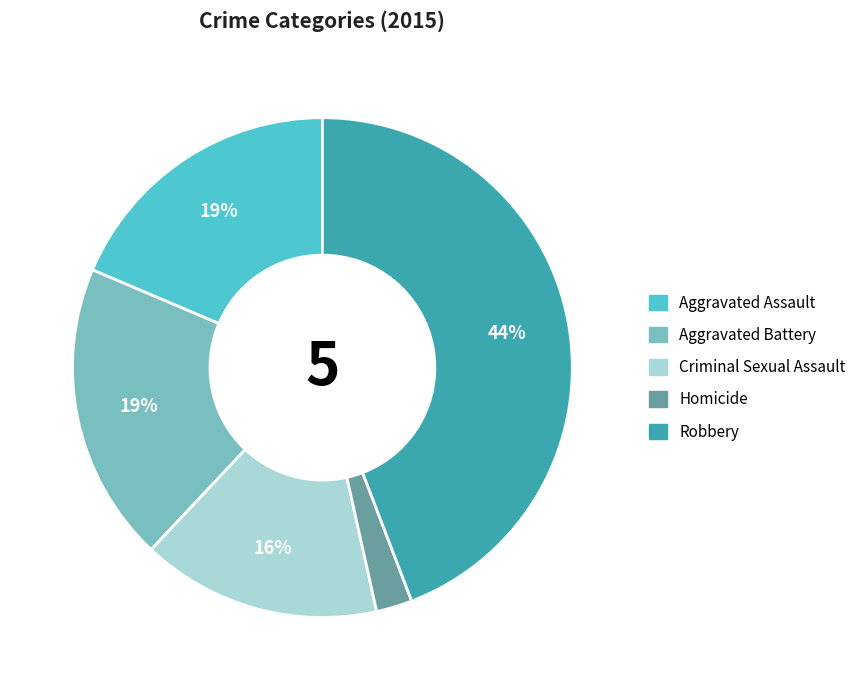

Is there a majority slice in this chart?

No